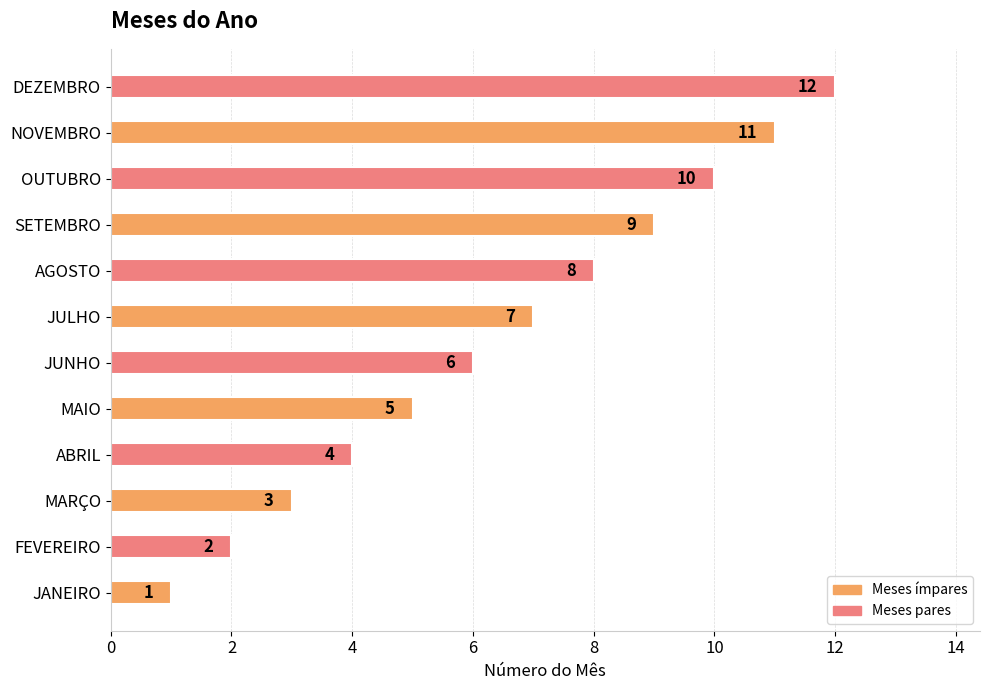

What is the sum of the values at JULHO and AGOSTO?

15